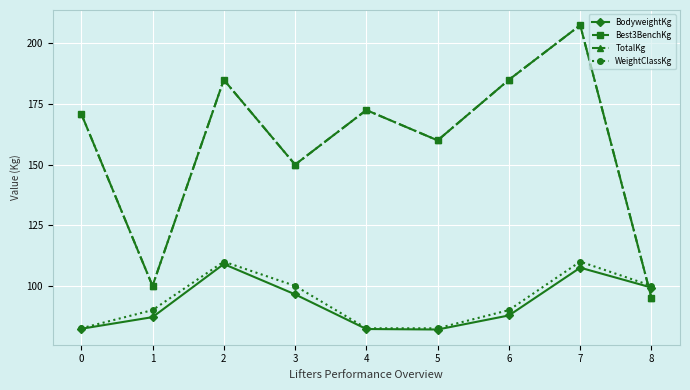

Does the chart have visible grid lines?

Yes